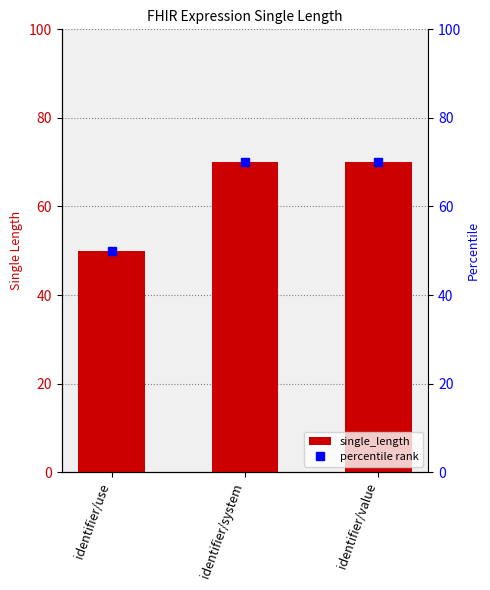

What is the smallest value displayed?

50